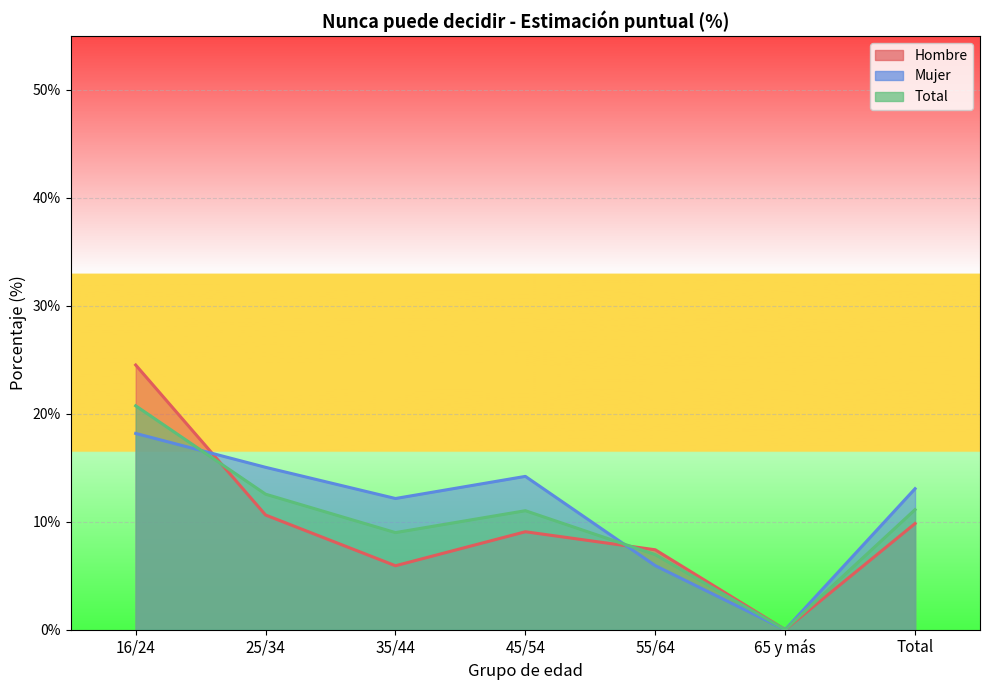

How many interior local peaks does the Mujer series have?

1